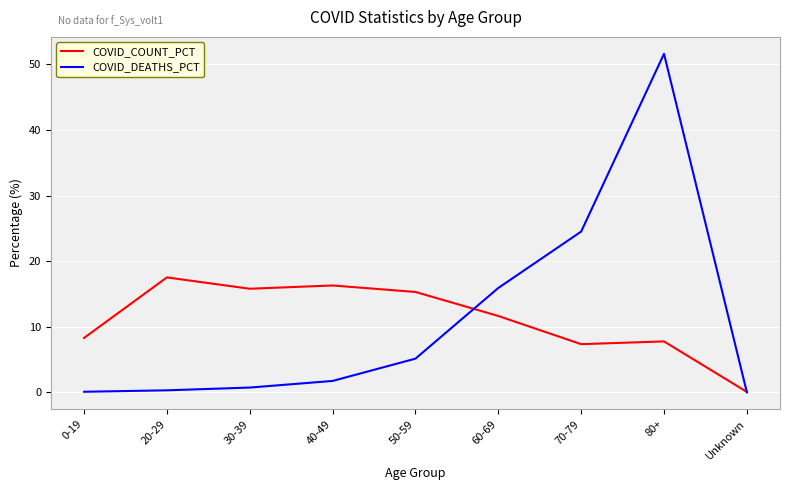

Rank the series at 30-39 from highest to lowest value.

COVID_COUNT_PCT, COVID_DEATHS_PCT